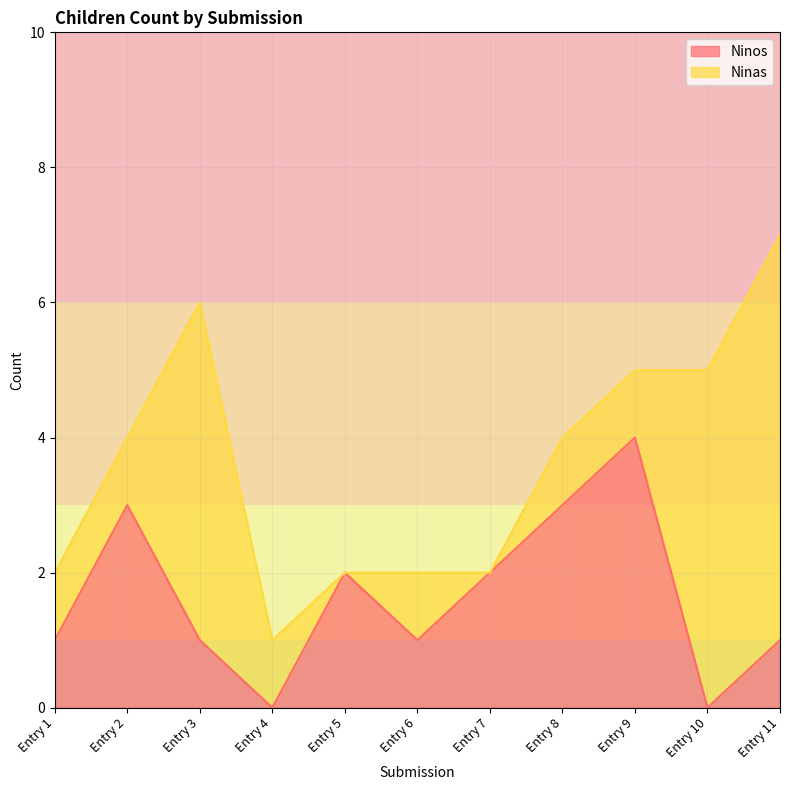

At which label does Ninos reach its peak?

Entry 9